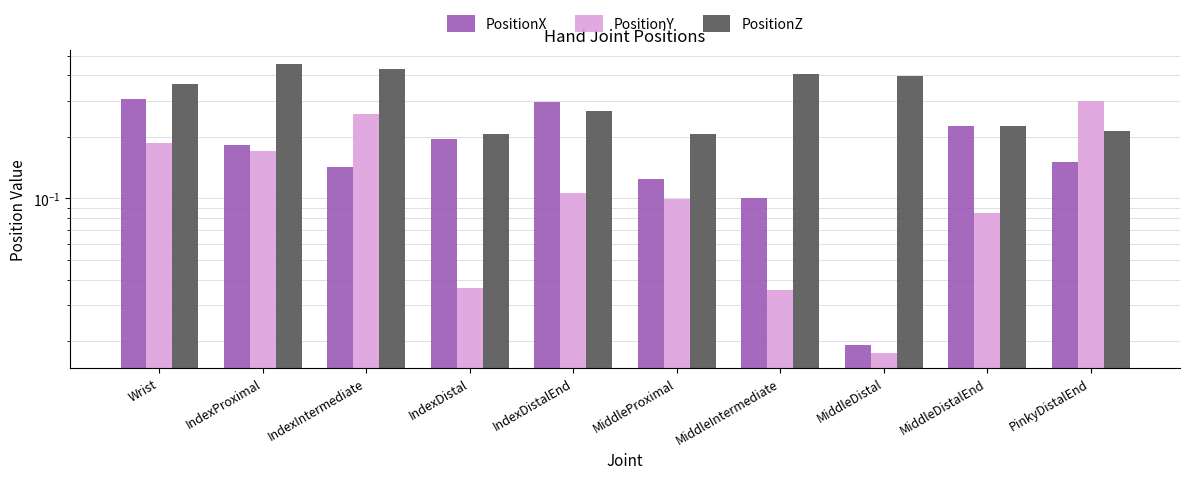

Which series has the largest range (max minus min)?

PositionX